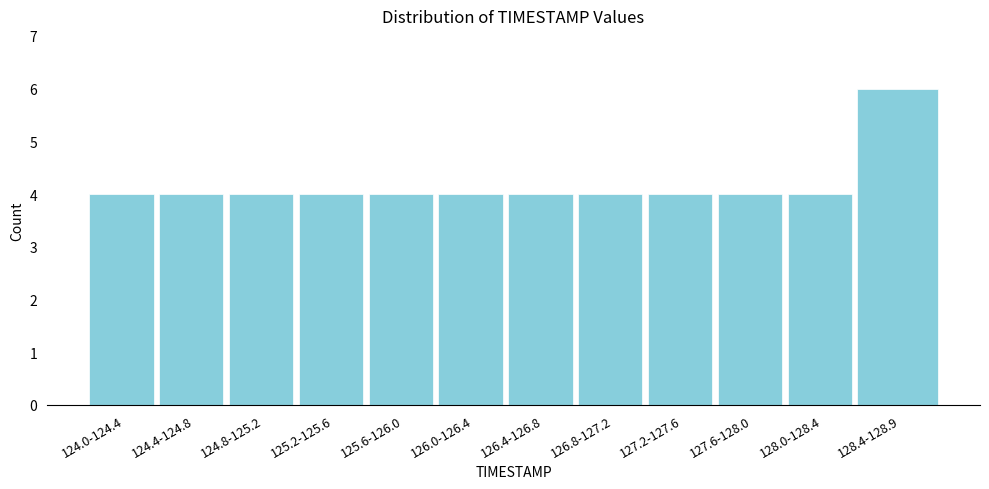

Reading left to right, list all the values displayed in this chart.

124.0-124.4=4	124.4-124.8=4	124.8-125.2=4	125.2-125.6=4	125.6-126.0=4	126.0-126.4=4	126.4-126.8=4	126.8-127.2=4	127.2-127.6=4	127.6-128.0=4	128.0-128.4=4	128.4-128.9=6